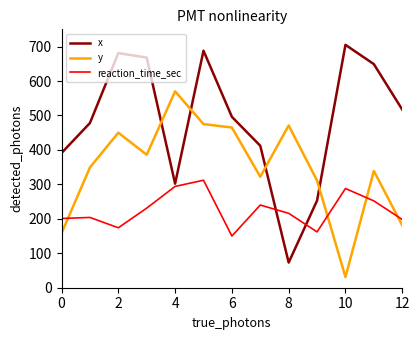

How many intersections are there between y and reaction_time_sec?

4